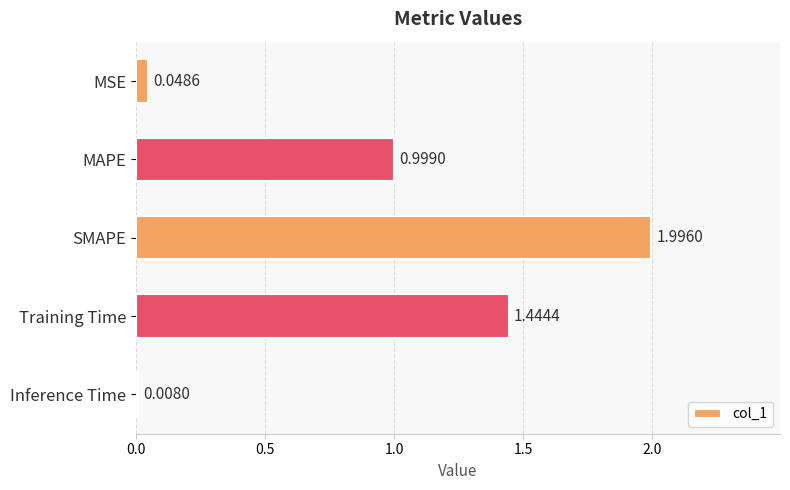

What is the maximum value shown in the chart?

2.0